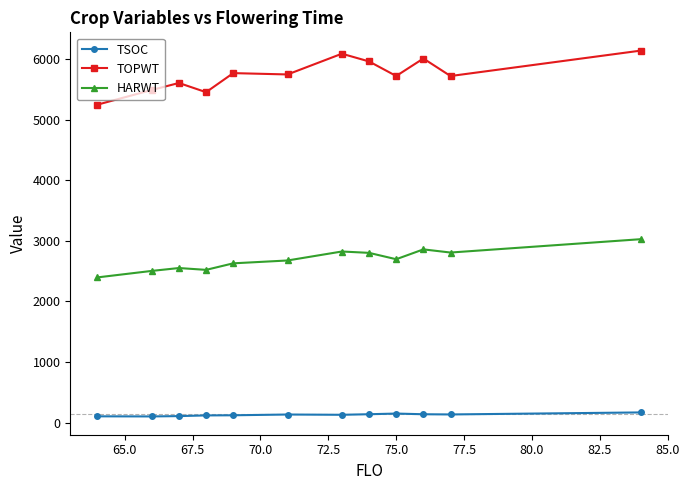

True or false: HARWT and TOPWT cross at least once.

False